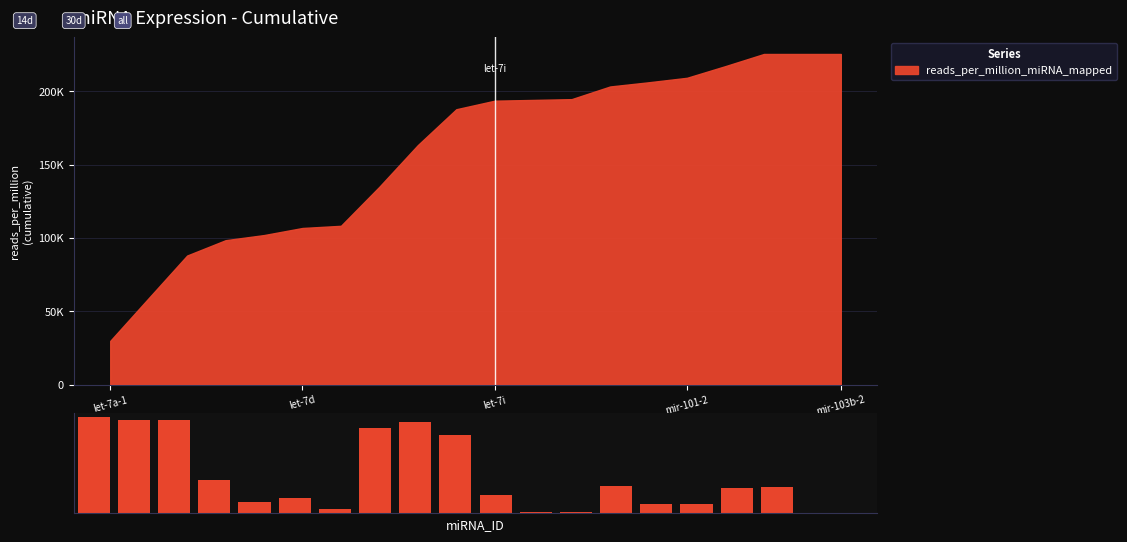

What is the difference between the maximum and minimum values?

197239